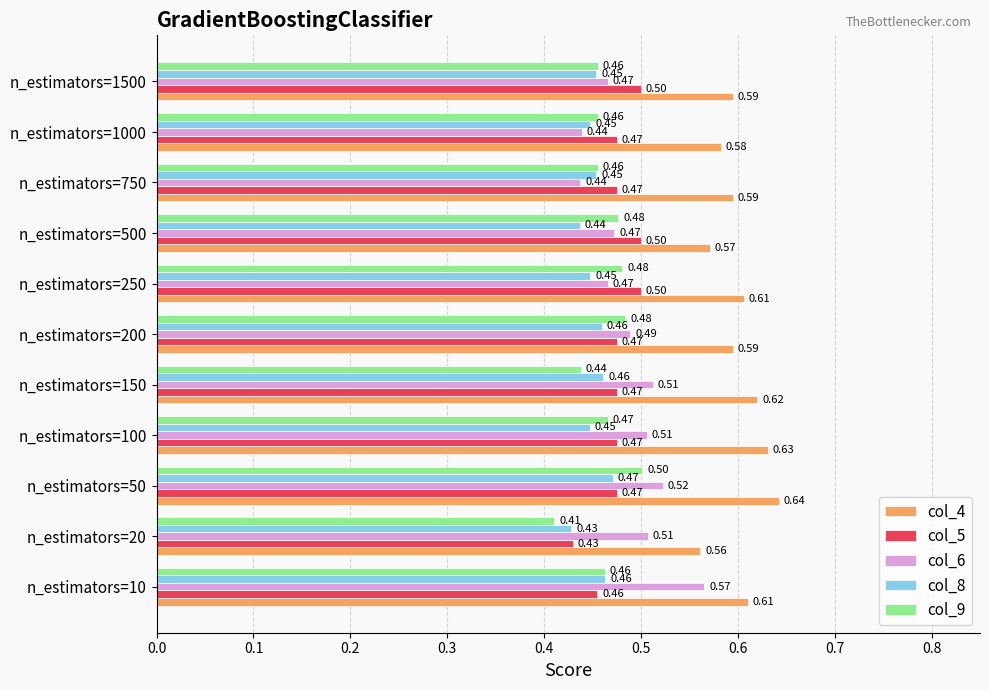

Which series has the largest total across all categories?

col_4